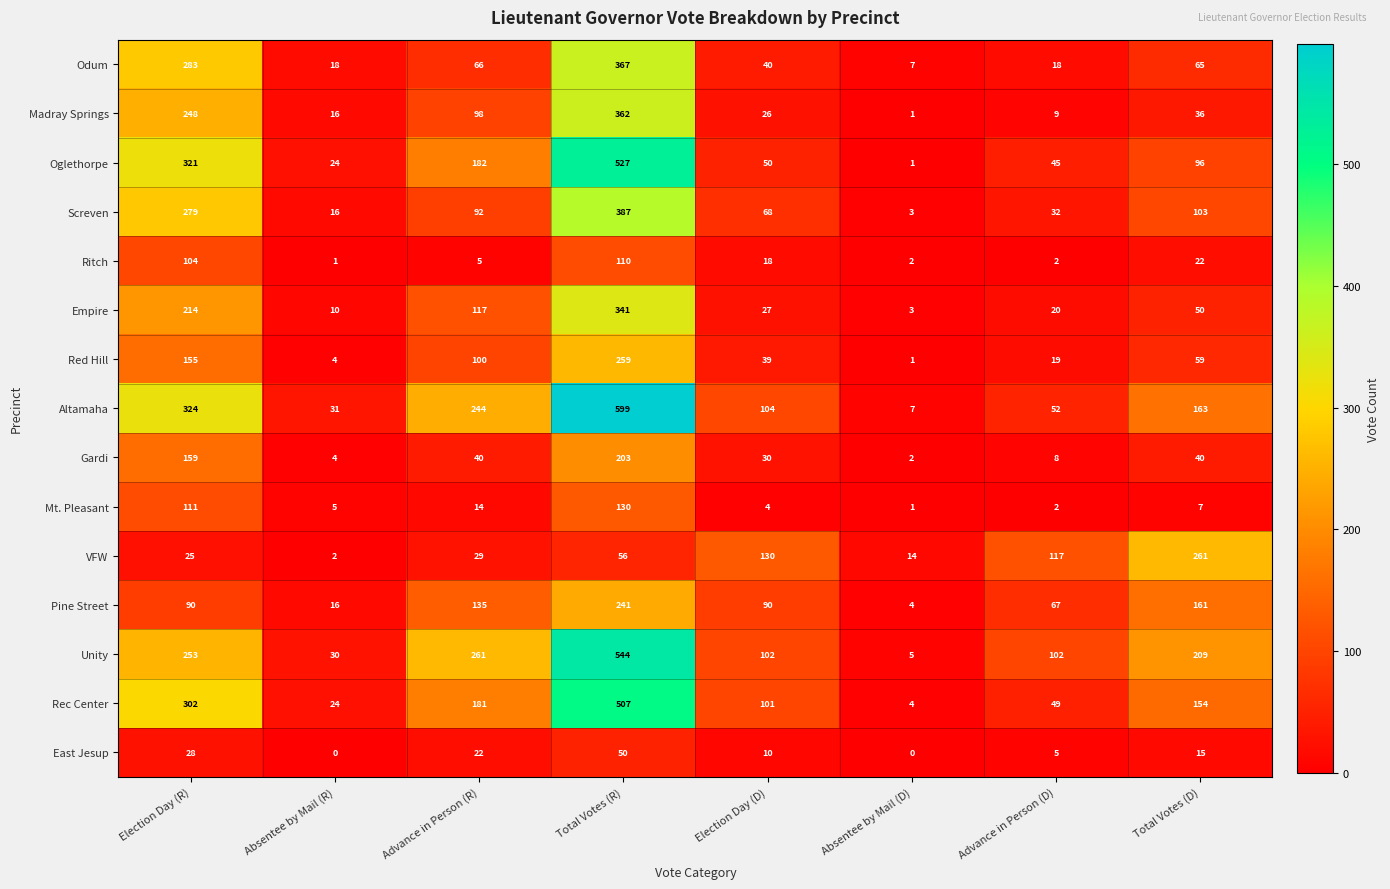

What is the difference between the highest and lowest values at Total Votes (R)?

549